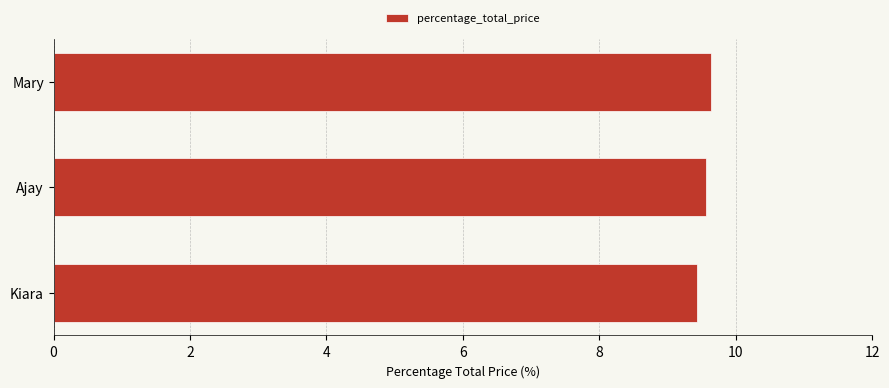

What is the minimum value shown in the chart?

9.4